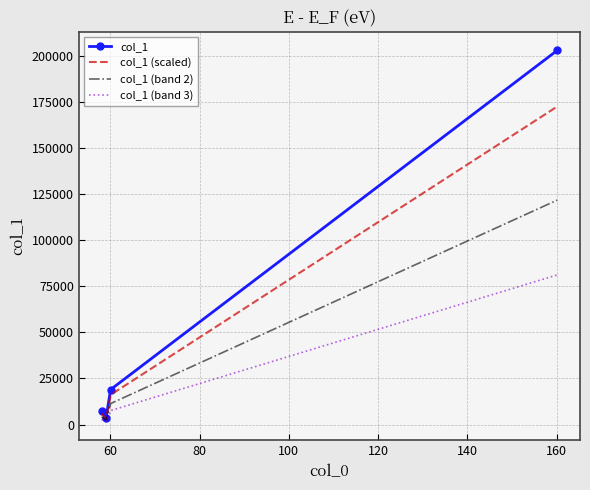

What position from the left is 58.06538772583008?

1